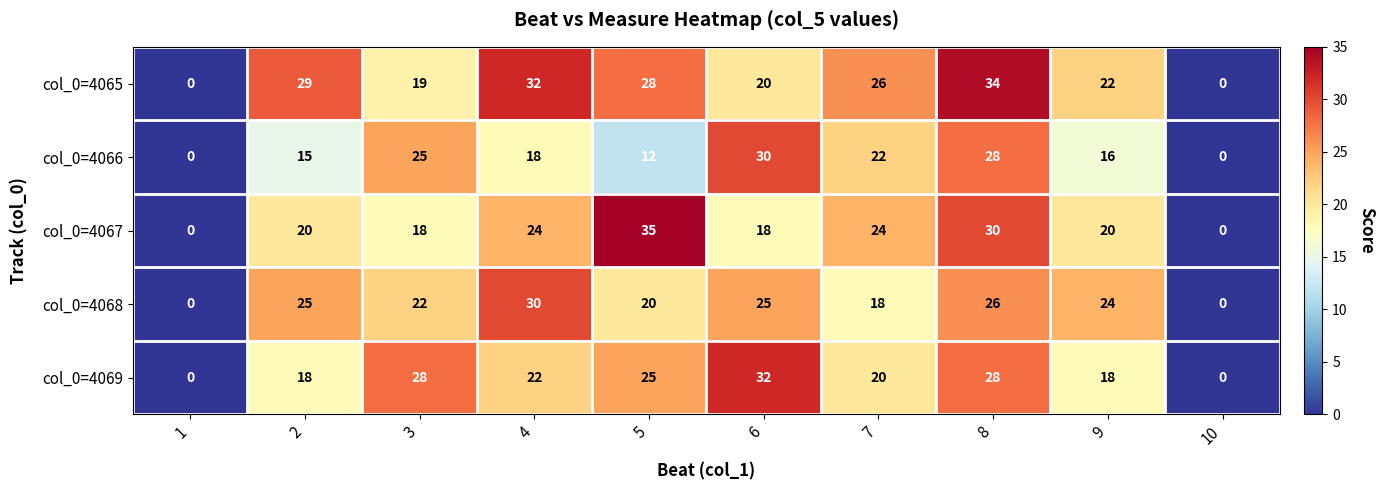

Rank the series at 6 from lowest to highest value.

col_0=4067, col_0=4065, col_0=4068, col_0=4066, col_0=4069